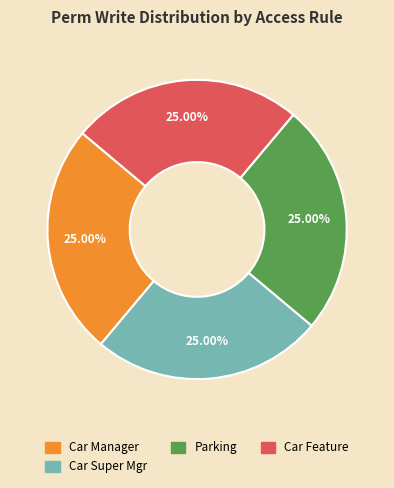

Is there any slice that represents more than half of the pie?

No